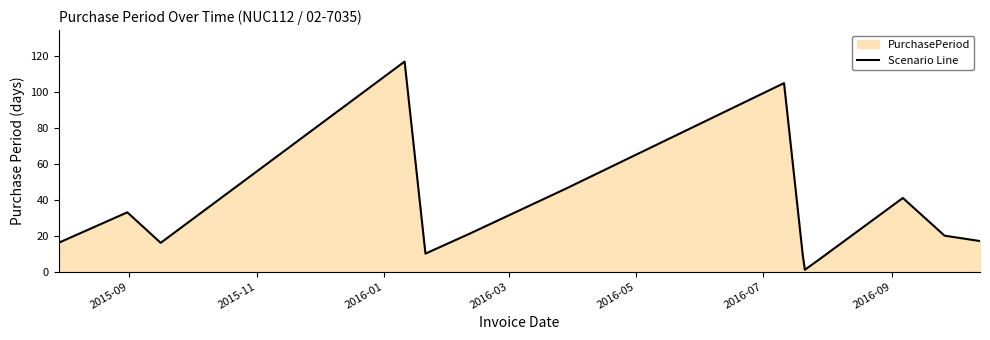

How many values are below 20?

7